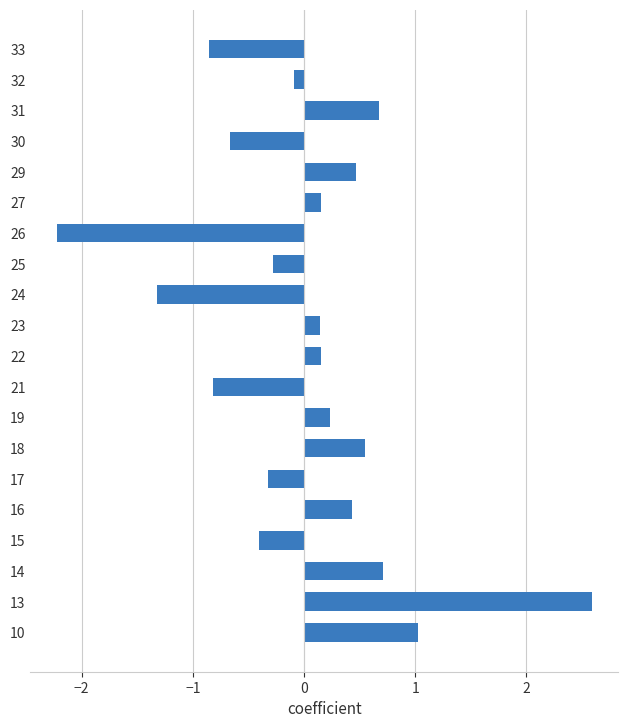

Between 21 and 29, which is larger?

29